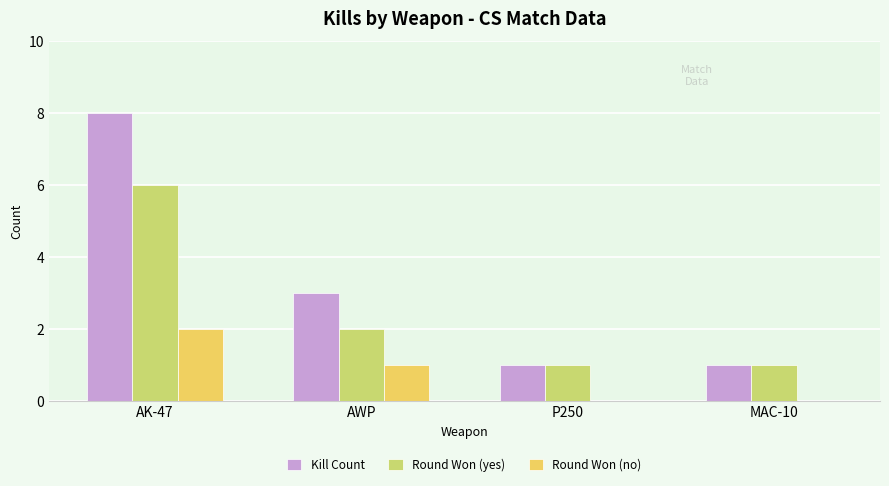

Which series has the largest total across all categories?

Kill Count